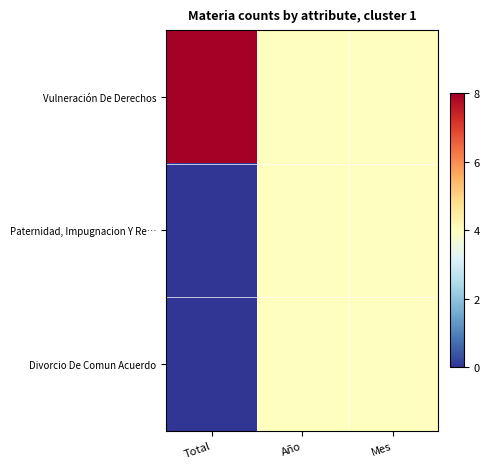

Reading left to right, extract all data points from this chart.

Vulneración De Derechos: Total=1.0	Año=0.5	Mes=0.5
Paternidad, Impugnacion Y Re…: Total=0.0	Año=0.5	Mes=0.5
Divorcio De Comun Acuerdo: Total=0.0	Año=0.5	Mes=0.5